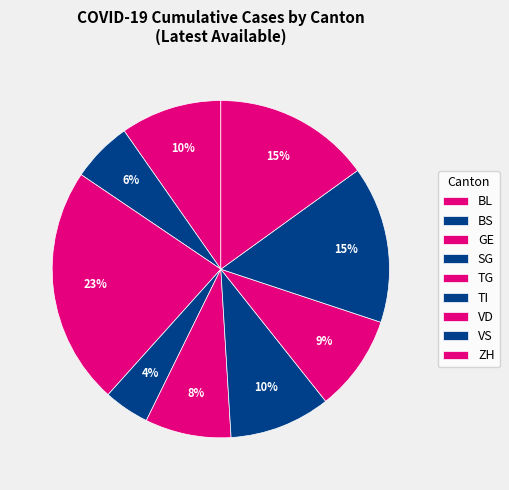

How many slices are in this pie chart?

9